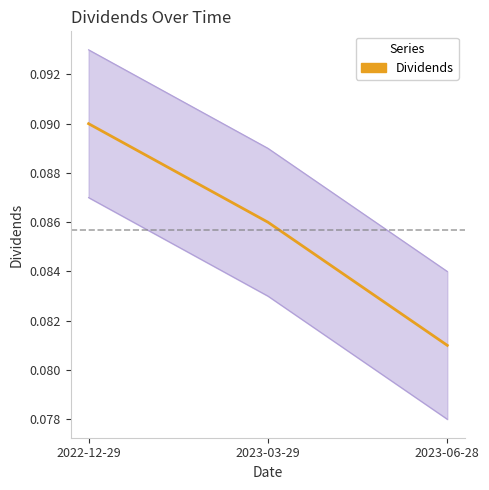

What position from the left is 2023-06-28?

3